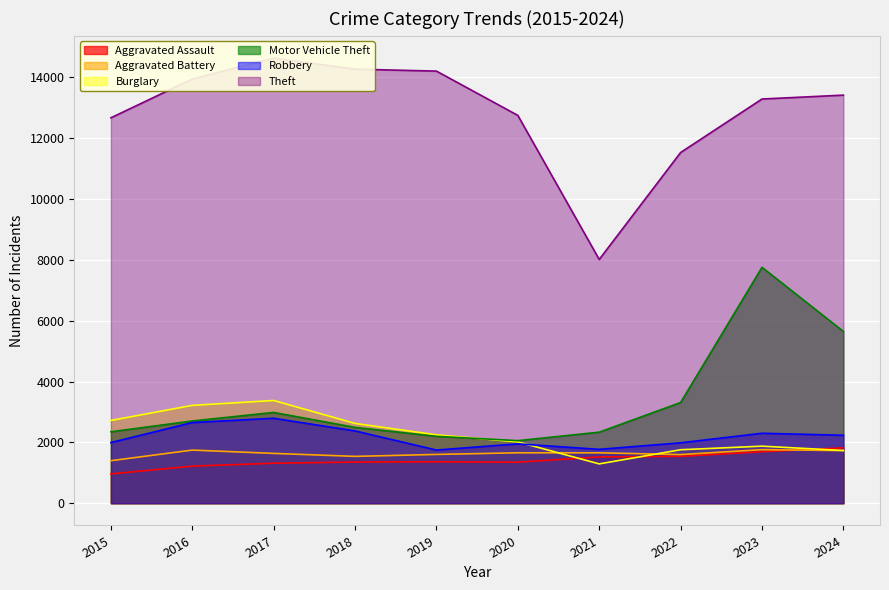

What is the sum of all Motor Vehicle Theft values?

33840